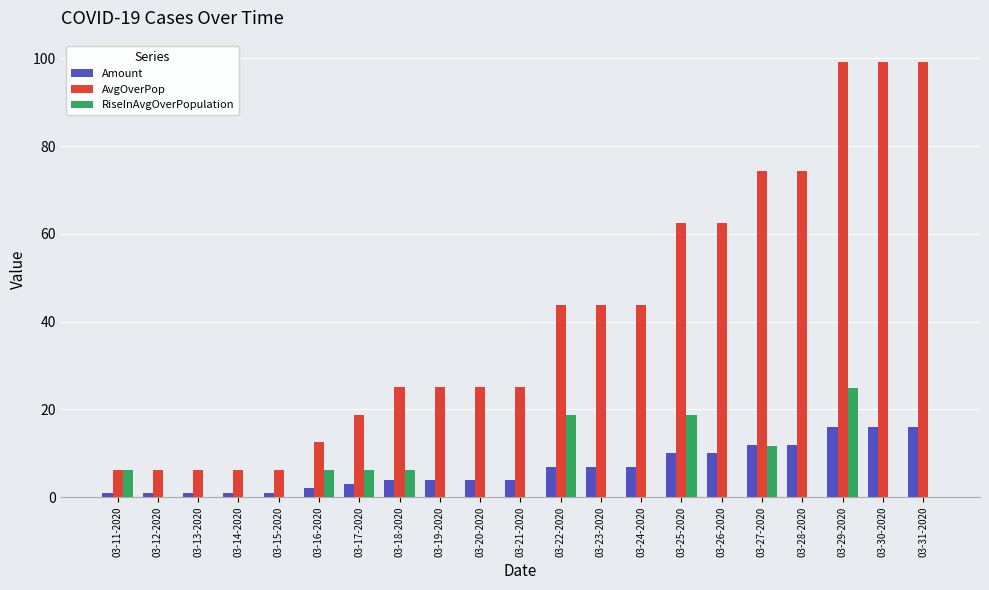

At which category is the sum across all series the highest?

03-29-2020